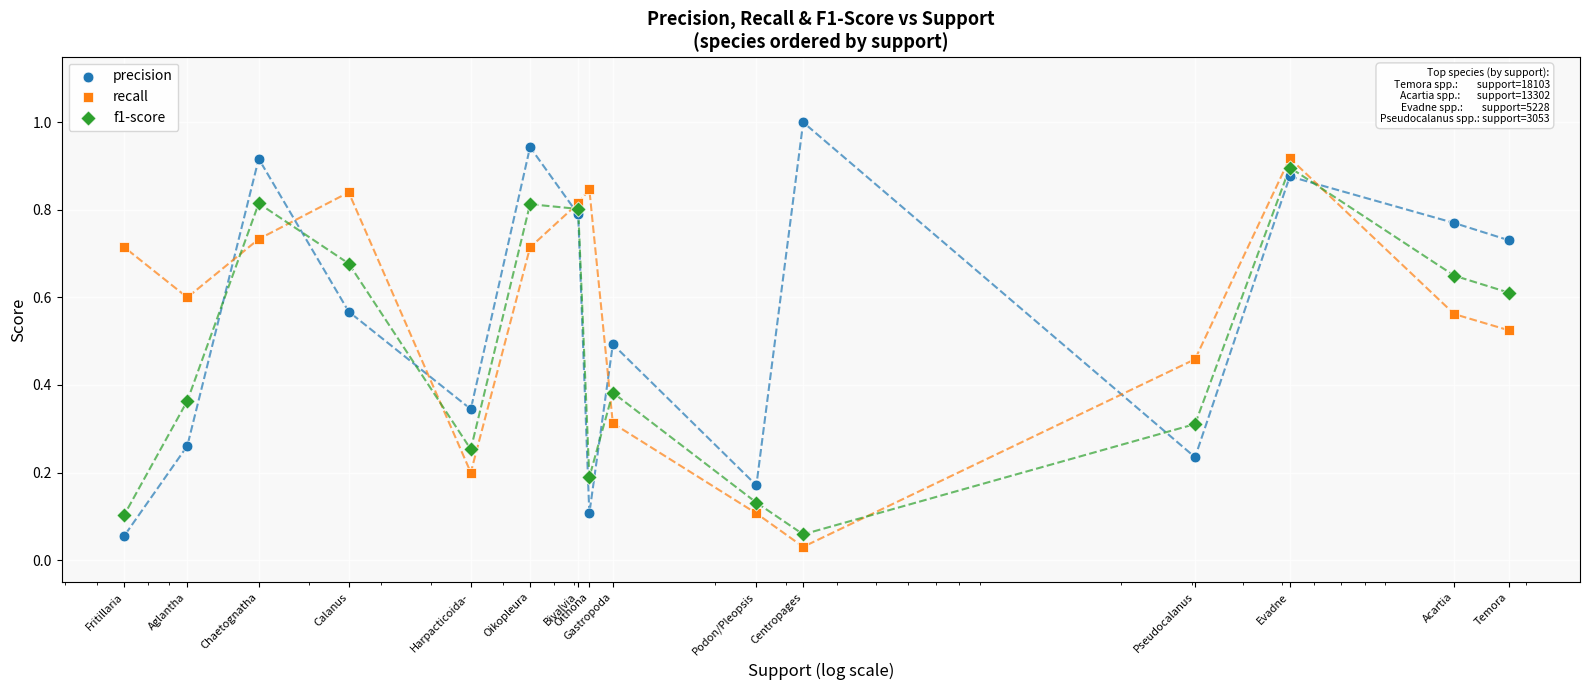

Which series reaches the maximum Y coordinate?

precision